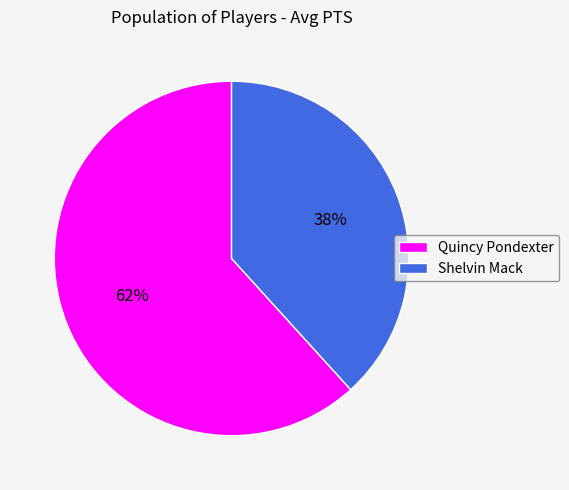

To the nearest percent, what is the average slice percentage?

50%